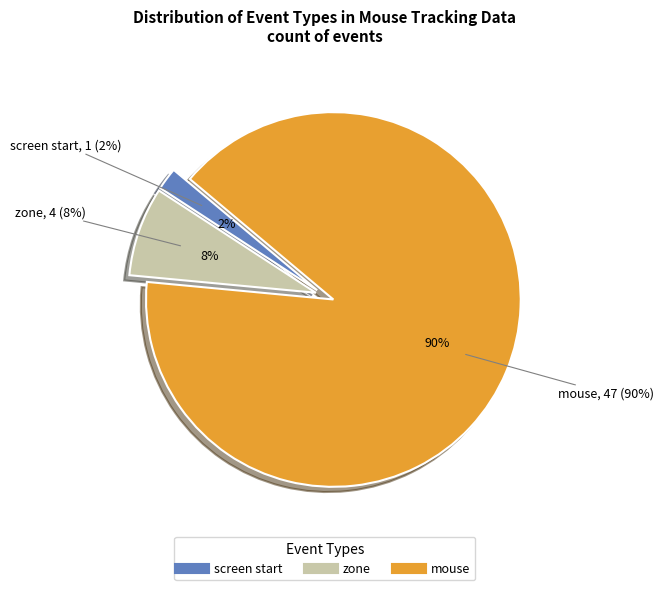

Does screen start represent more than half of the total?

No